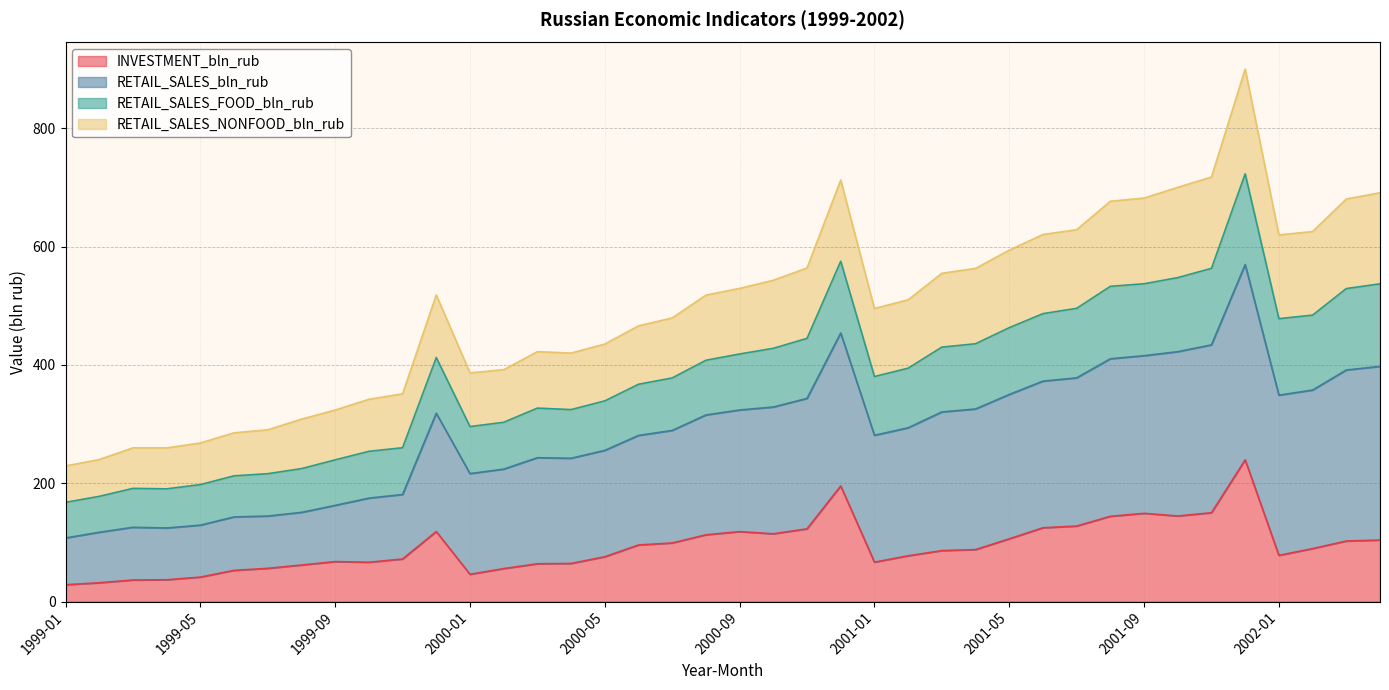

What position from the right is 2001-01?

16